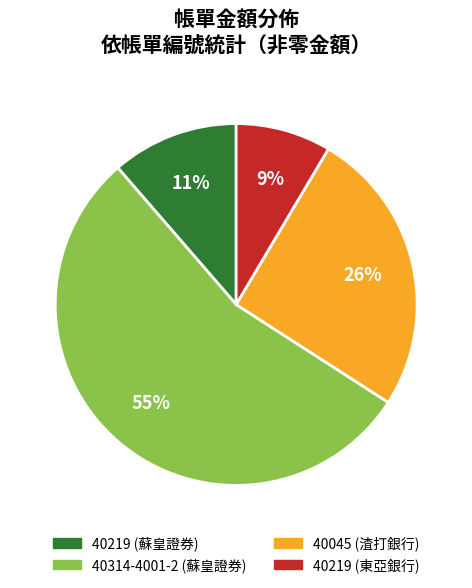

Count the number of slices in the pie.

4